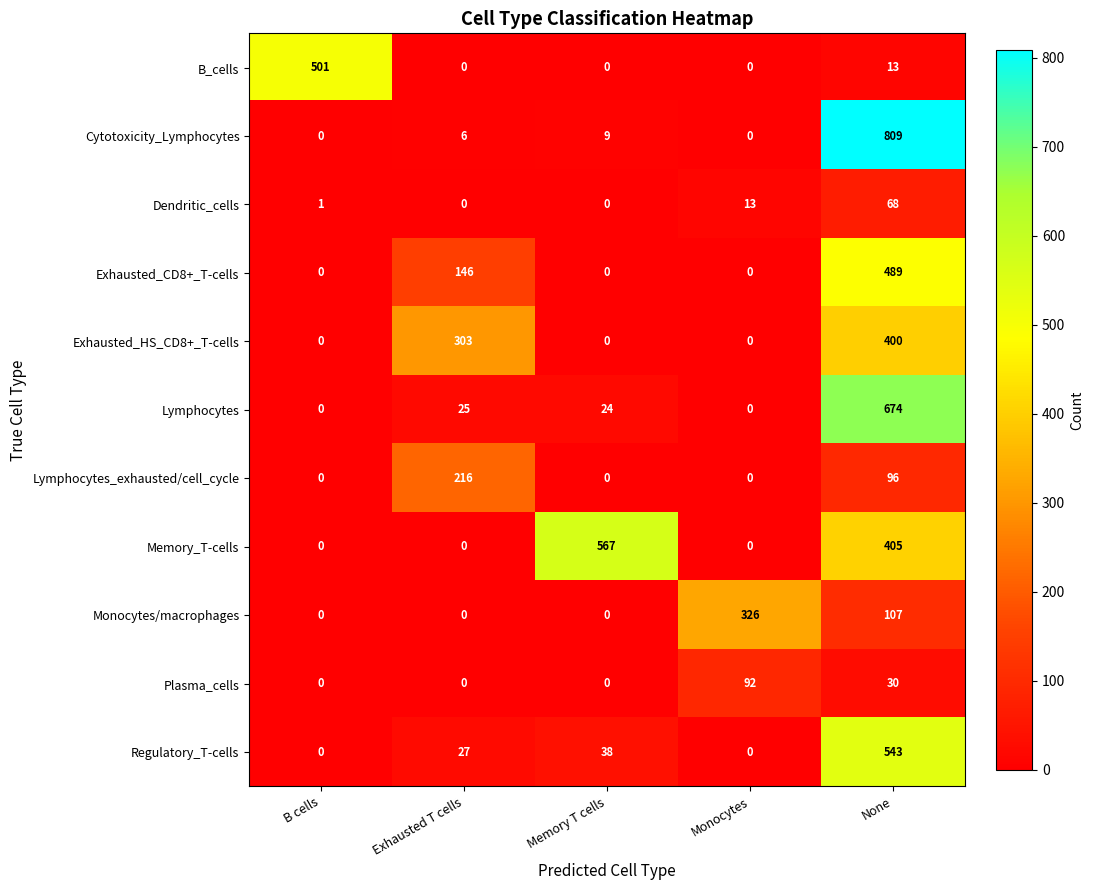

The value of Cytotoxicity_Lymphocytes at Monocytes is -425. True or false?

False